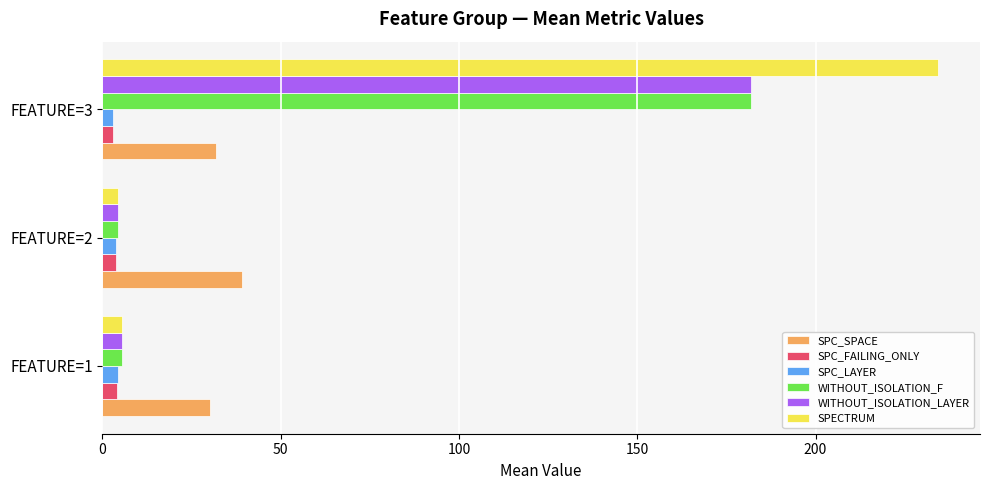

Which series has the largest range (max minus min)?

SPECTRUM